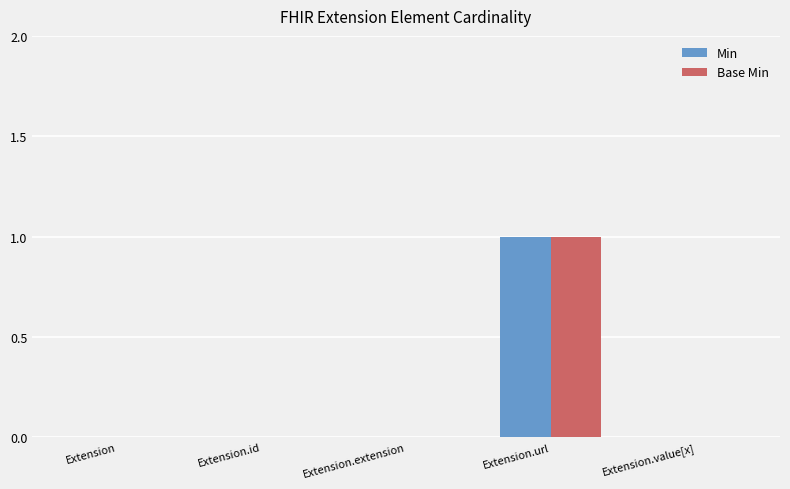

The value of Base Min at Extension.id is 0. True or false?

True